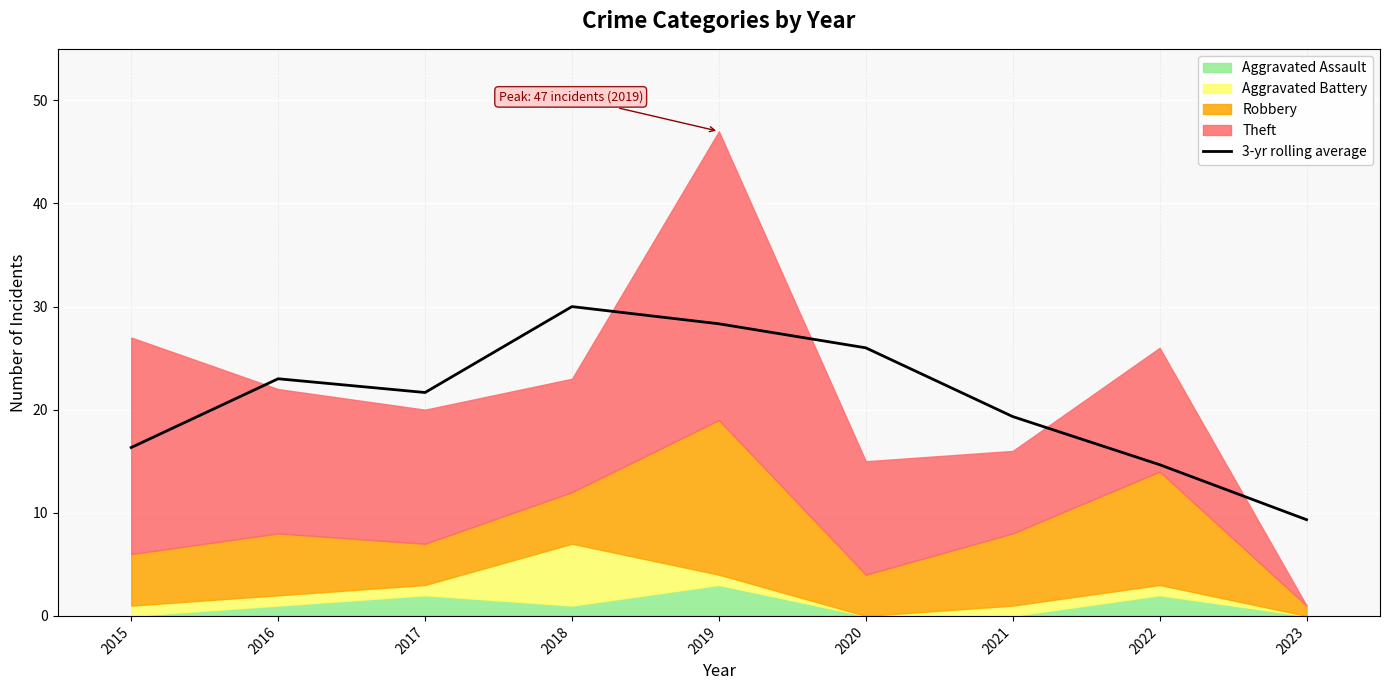

What is the average value?

21.0